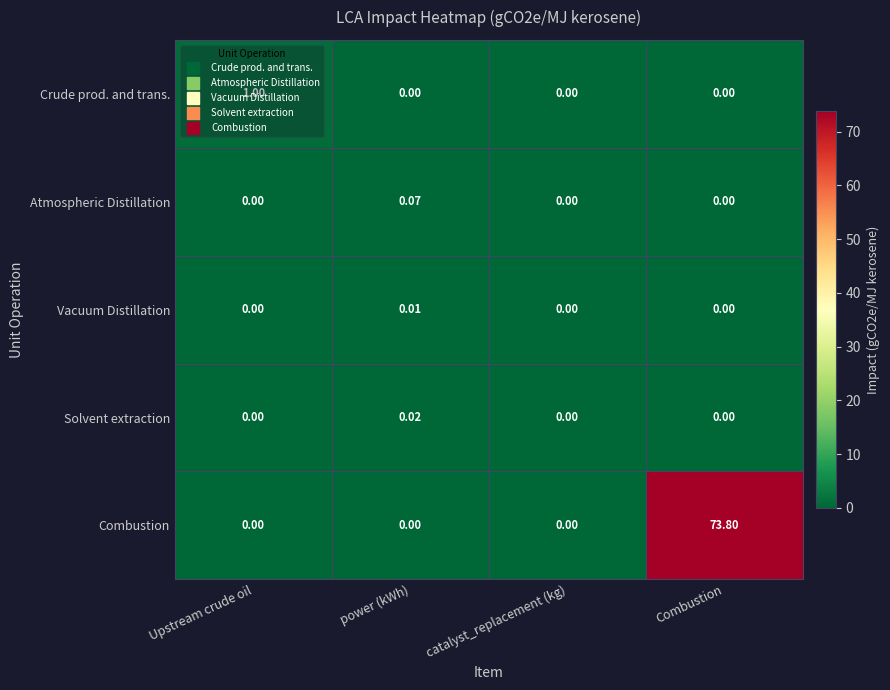

Is the value of Solvent extraction at Upstream crude oil greater than the value of Combustion at Combustion?

No